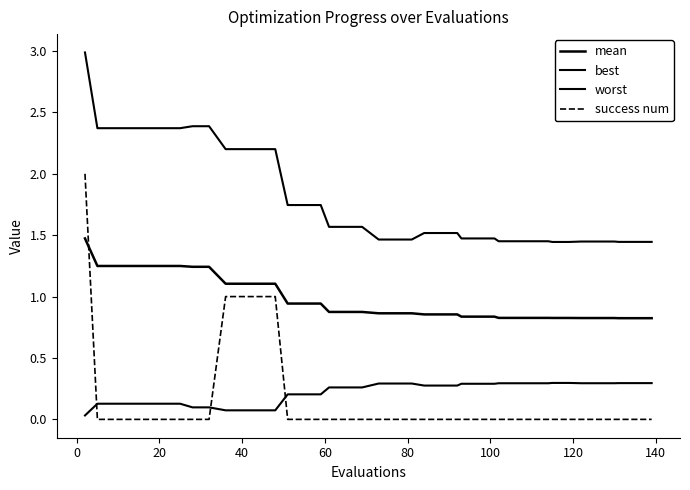

Does the chart have visible grid lines?

No